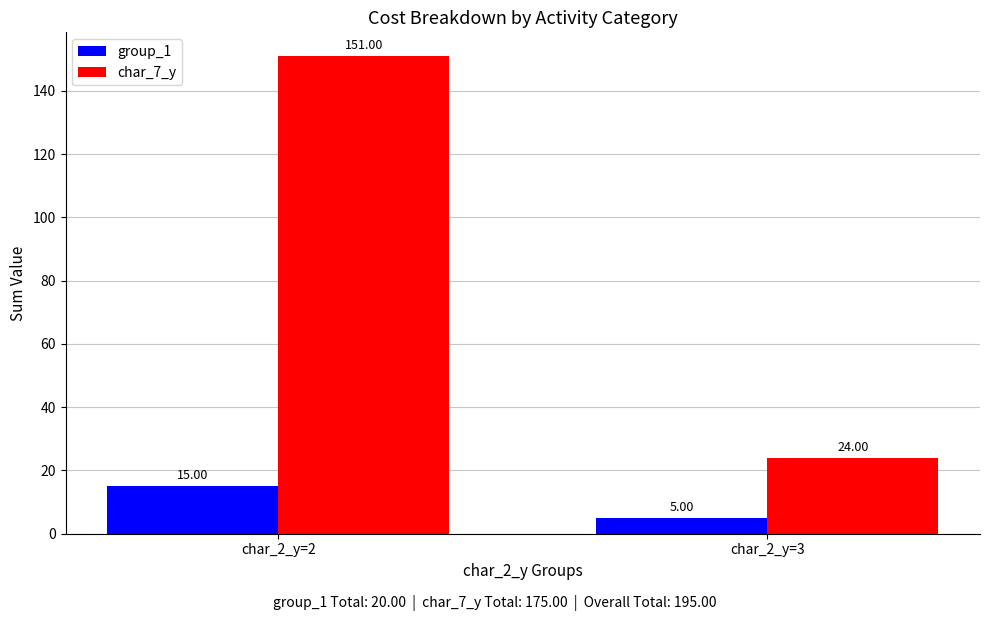

What is the average value of the char_7_y series?

88